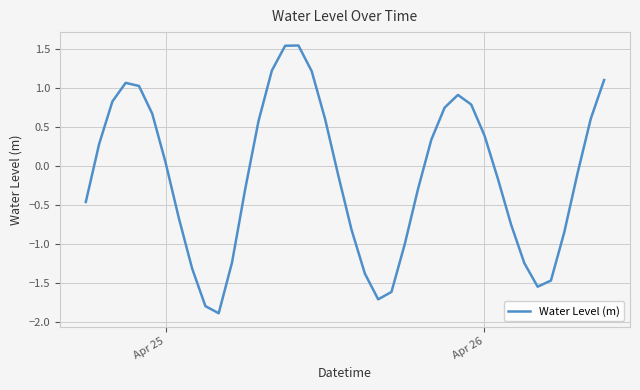

What is the smallest value displayed?

-1.9